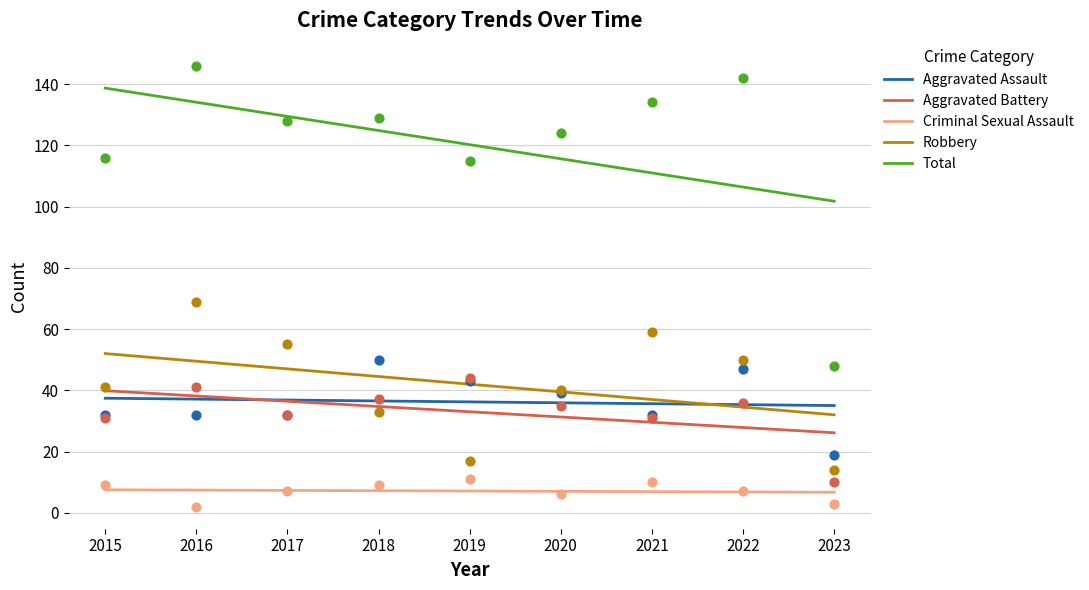

Which series has the widest spread of Y values?

Total